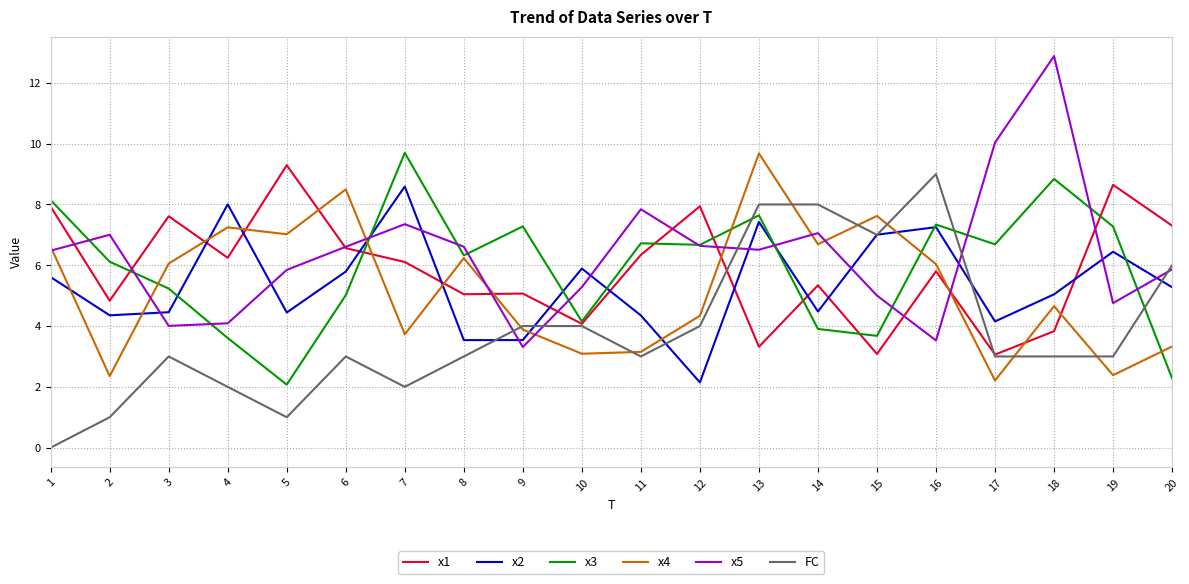

Which category has the lowest value in the x2 series?

12